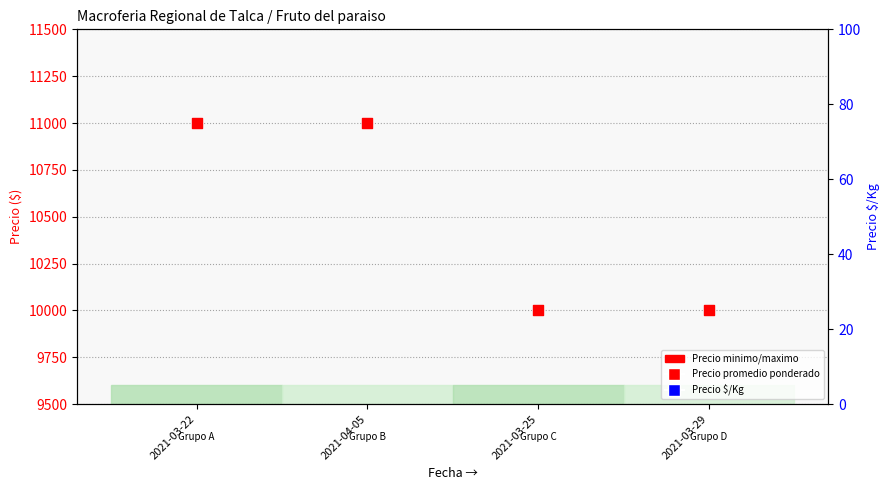

Is the value of Precio minimo at 2021-03-25 greater than the value of Precio maximo at 2021-03-22?

Yes